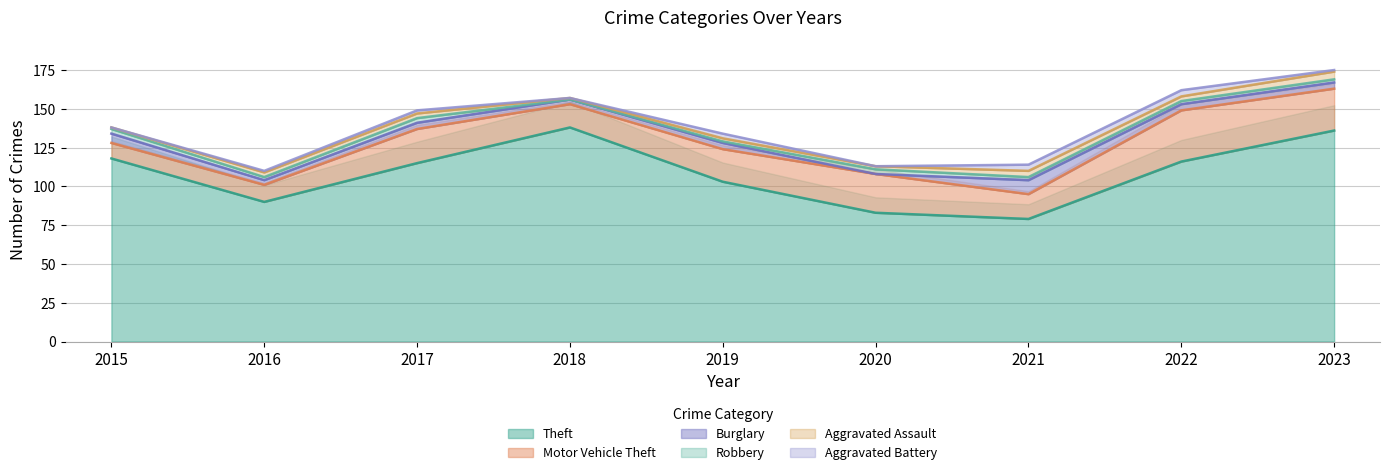

Does the chart display data point markers on the line(s)?

No